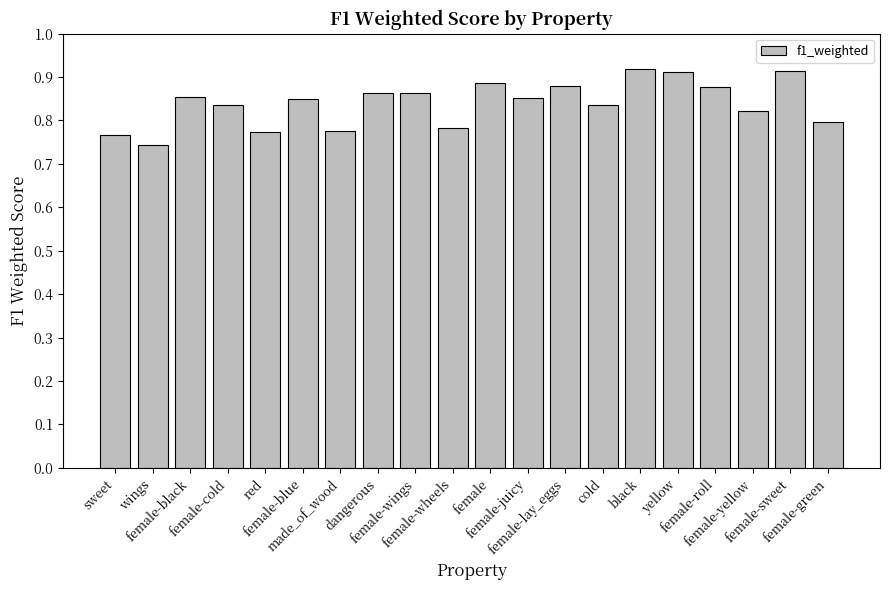

Count the values in the range 0 to 1.

20